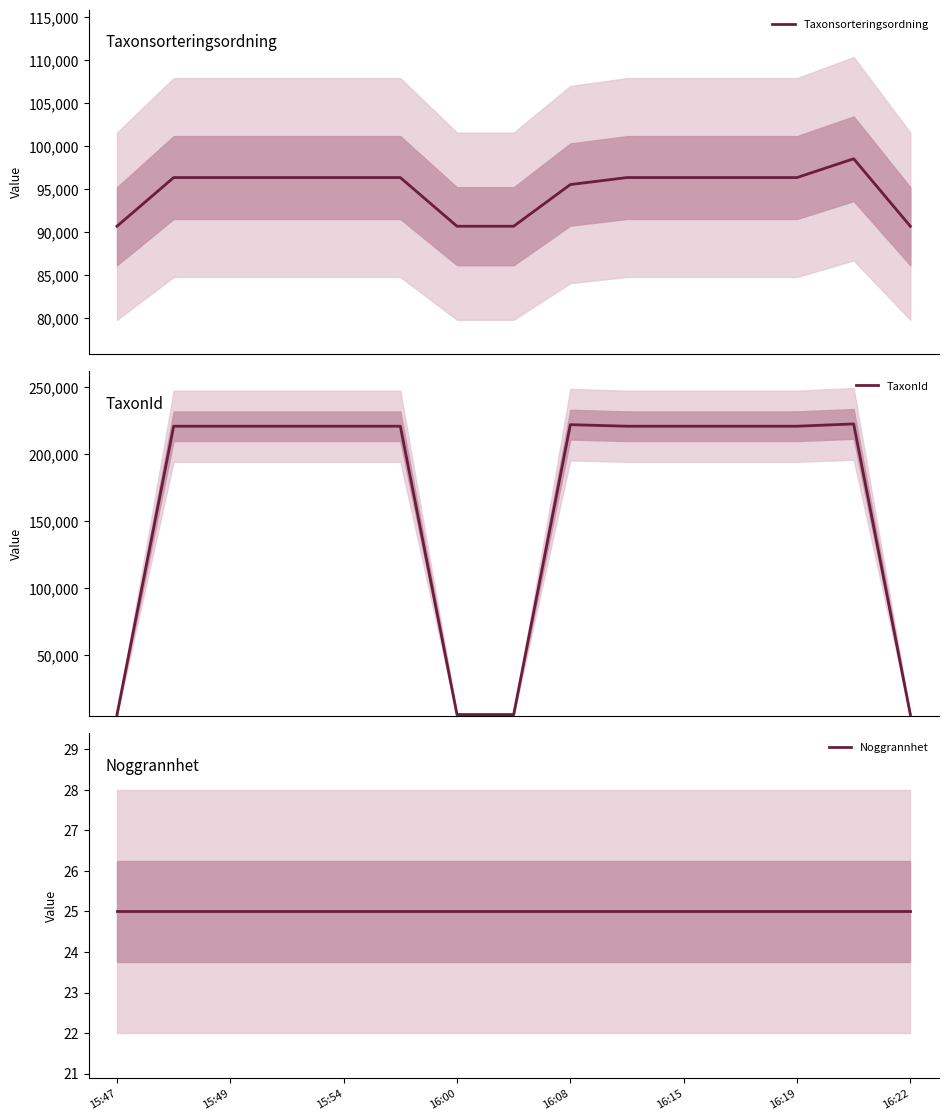

True or false: TaxonId and Noggrannhet intersect in this chart.

False